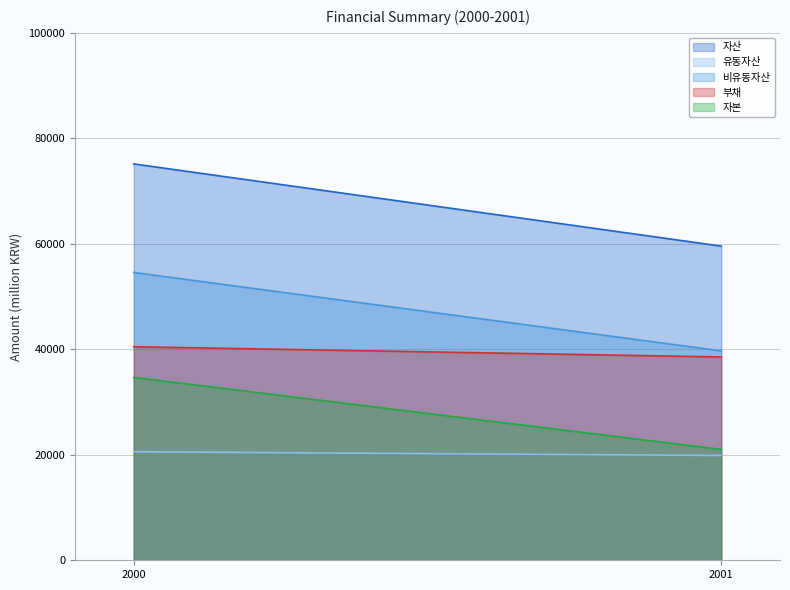

Rank the categories by 자산 value from highest to lowest.

2000, 2001